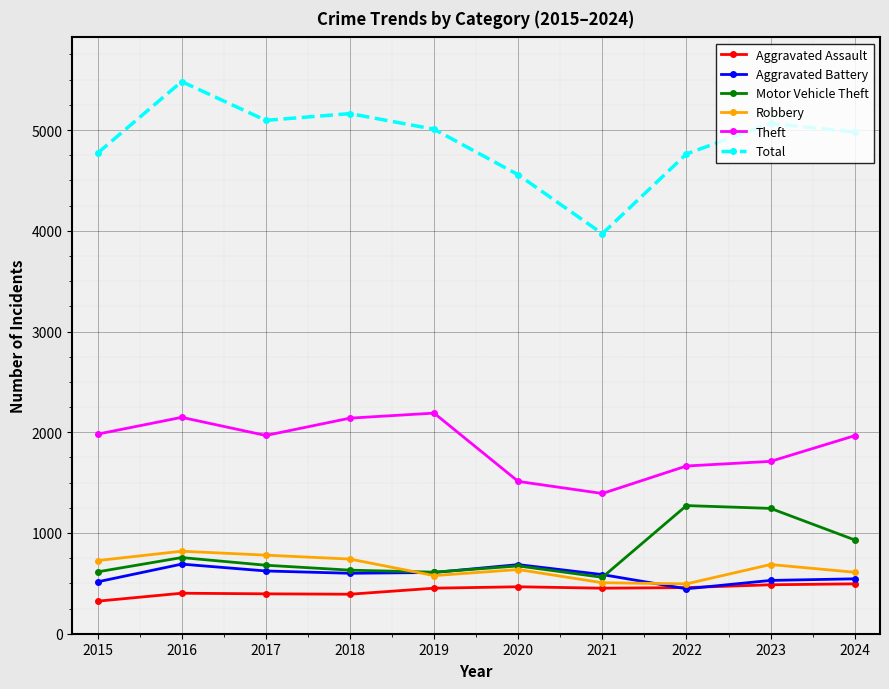

How many interior local valleys does the Motor Vehicle Theft series have?

2